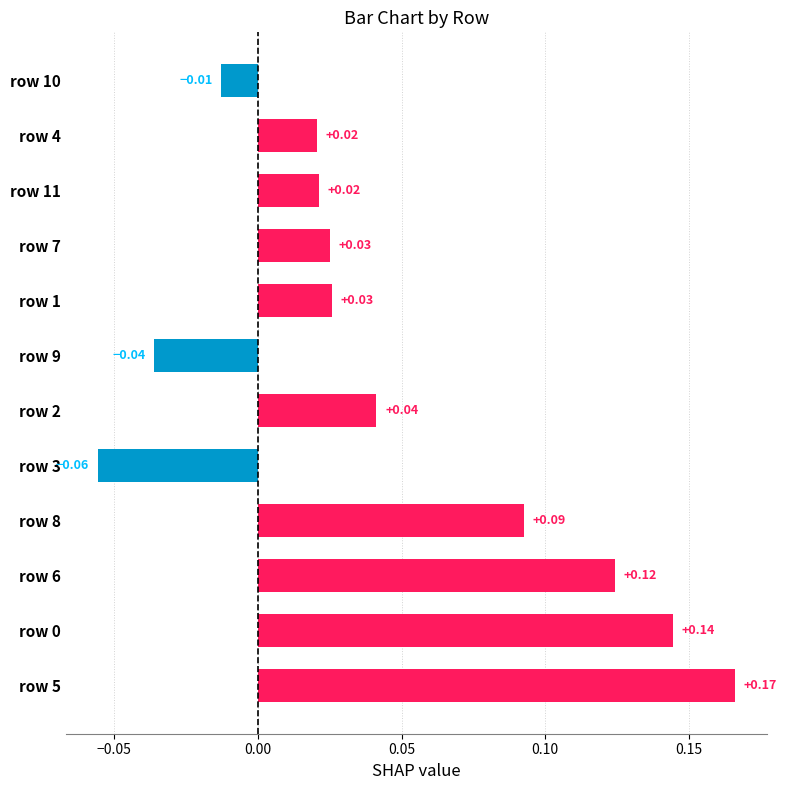

How many values exceed 0?

9